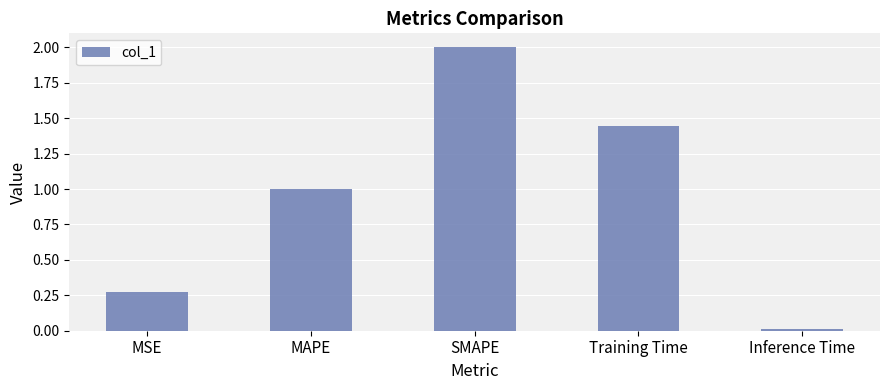

How many distinct data groups are displayed?

1